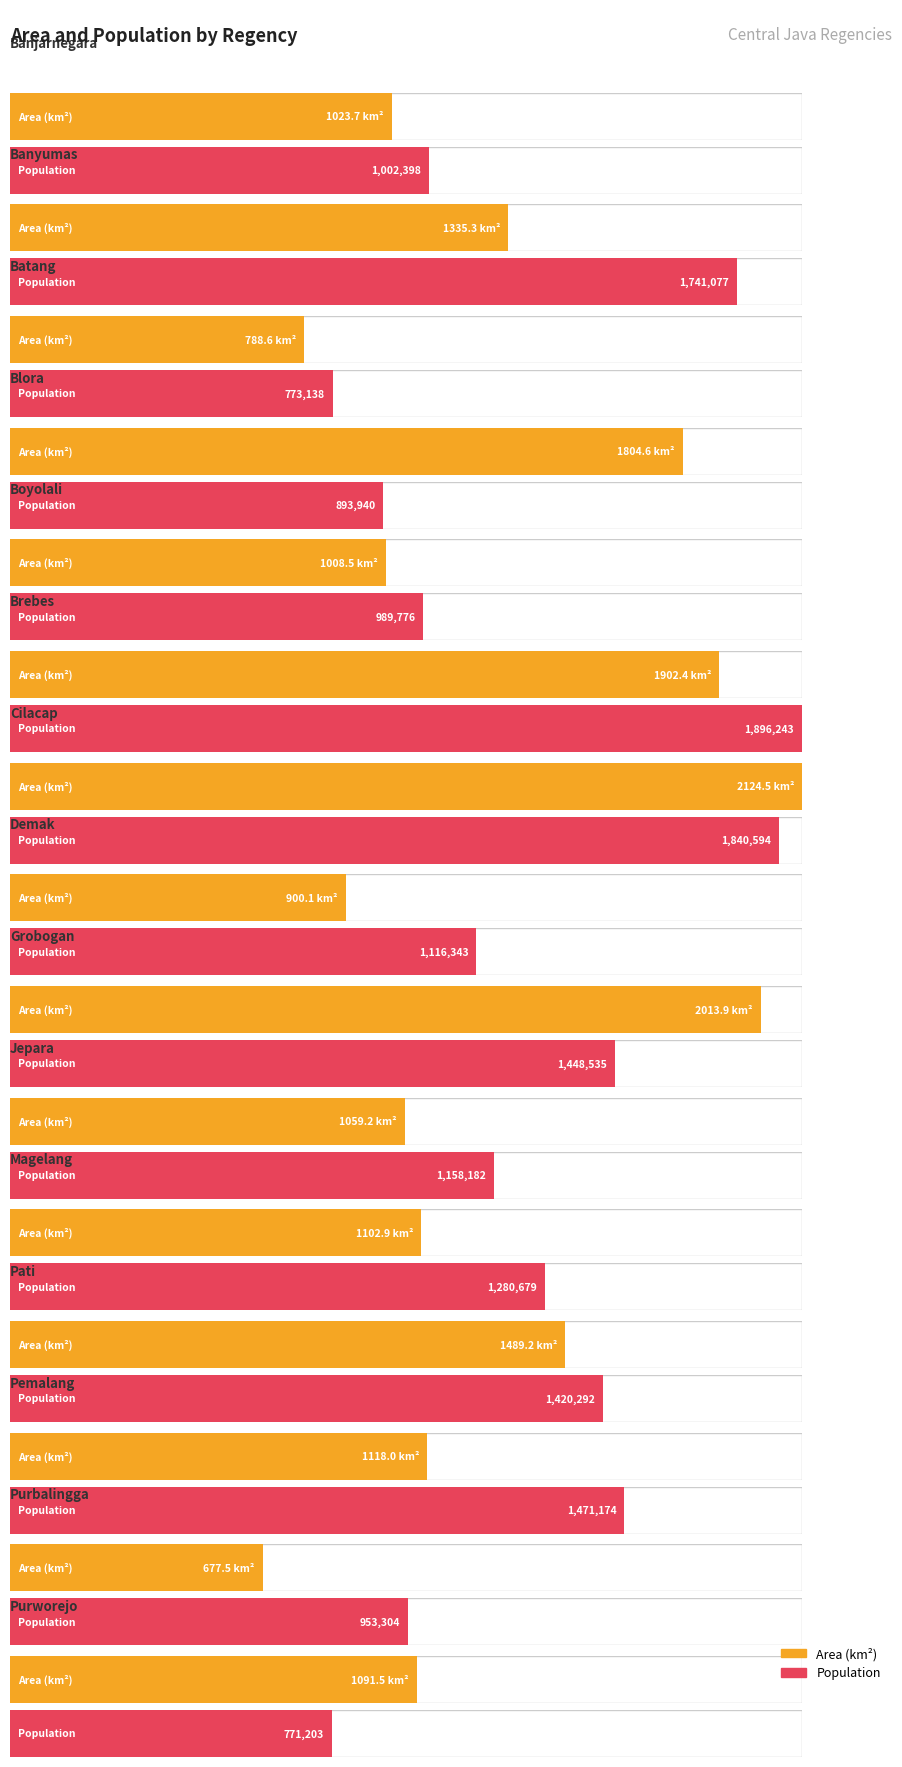

Which series has the largest total across all categories?

Population